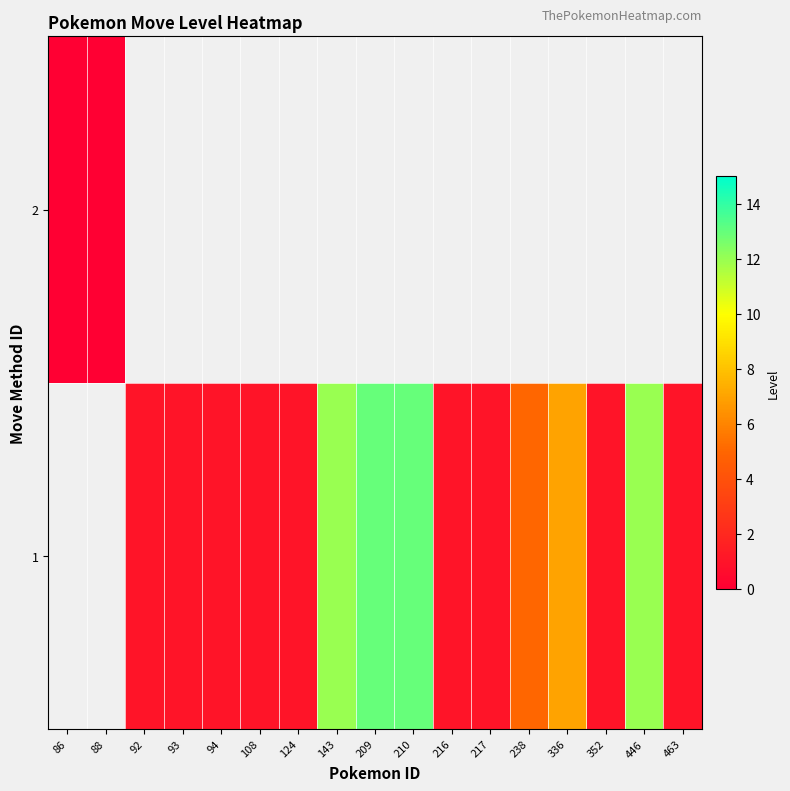

What is the sum of the 1 values at 336 and 108?

8.0